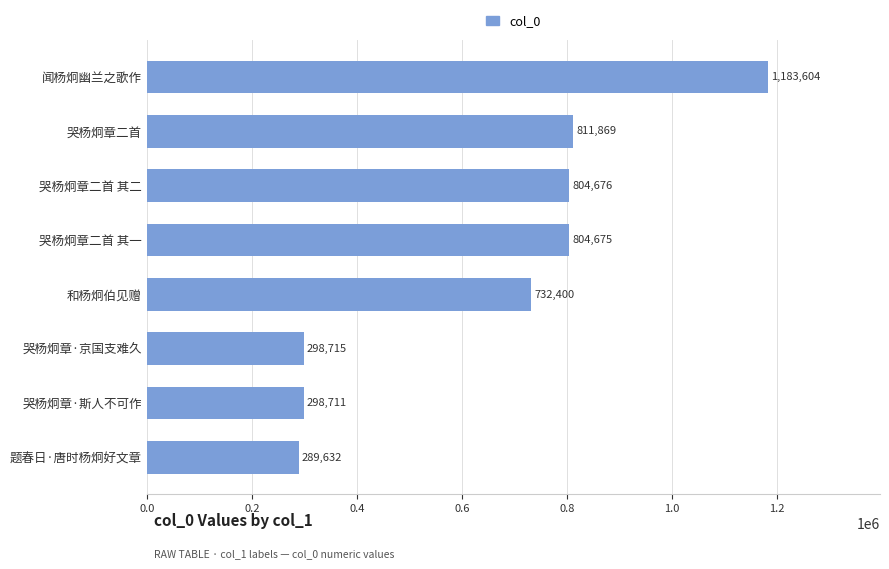

Which label corresponds to the smallest value in the chart?

题春日·唐时杨炯好文章